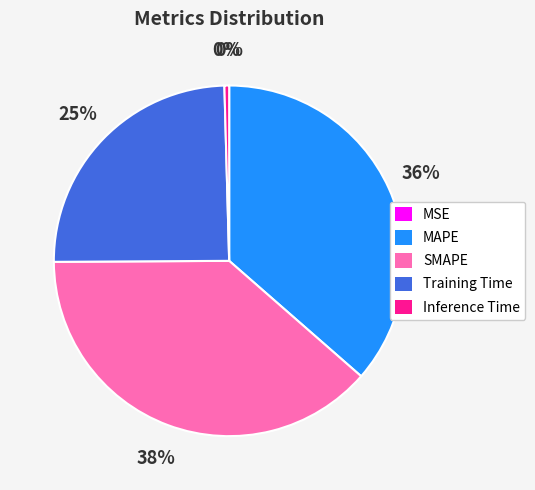

What is the largest slice in the pie chart?

SMAPE